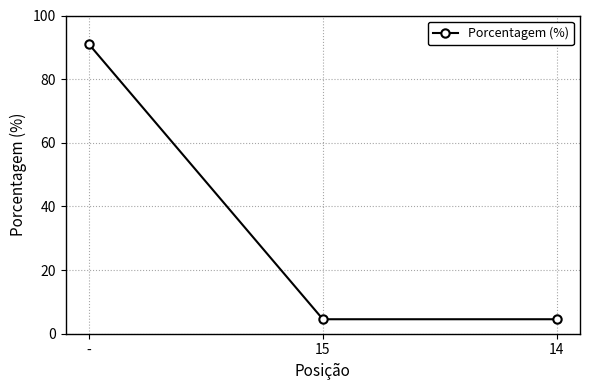

What is the maximum value shown in the chart?

90.9